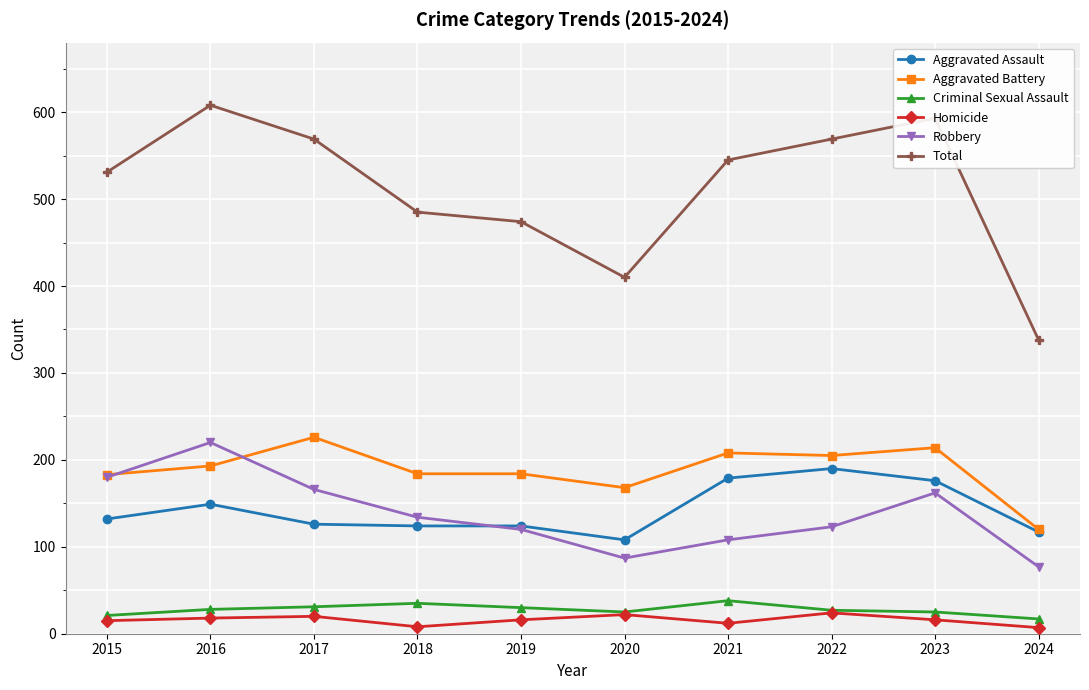

What is the maximum value shown in the chart?

608